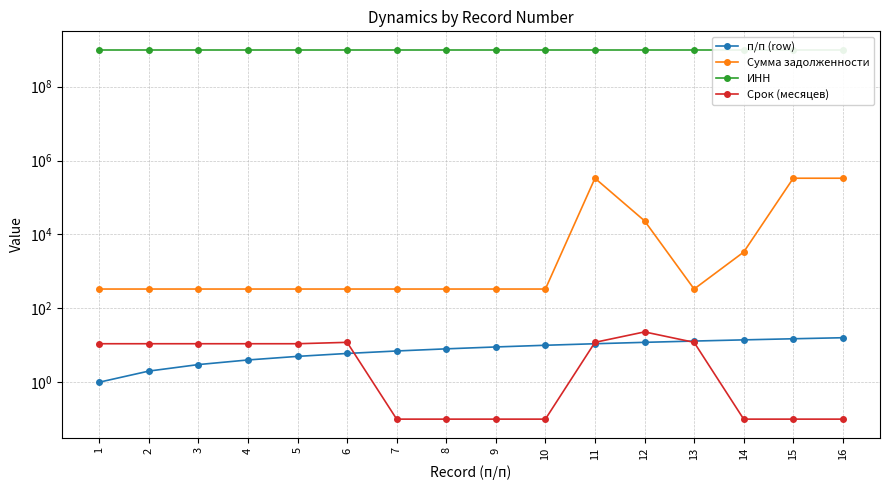

At which label is Срок (месяцев) closest to 11?

1